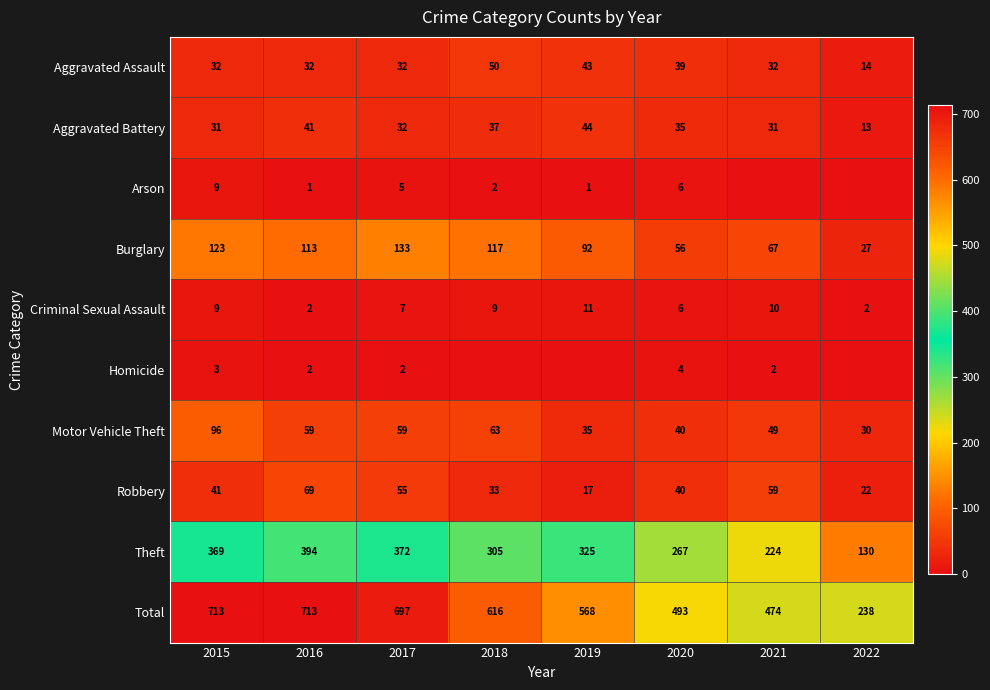

List the labels in order of Theft value, largest first.

2016, 2017, 2015, 2019, 2018, 2020, 2021, 2022